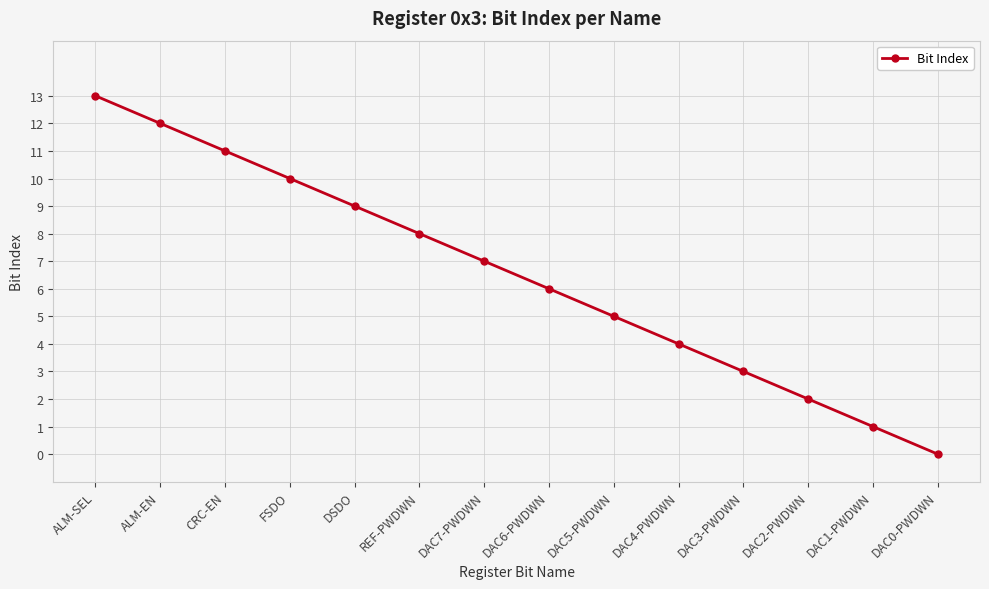

How many series are shown in this chart?

1